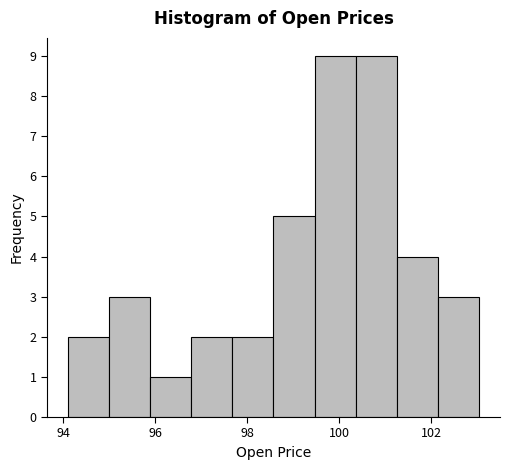

Reading left to right, list every bar in this chart as the range it spans on the x-axis followed by its height. Neither the bar edges nor the heights are printed on the chart, so give them approximately, as read against the axes.

94.0 to 95.0: 2
95.0 to 95.8: 3
95.8 to 96.8: 1
96.8 to 97.6: 2
97.6 to 98.6: 2
98.6 to 99.4: 5
99.4 to 100.4: 9
100.4 to 101.2: 9
101.2 to 102.2: 4
102.2 to 103.0: 3